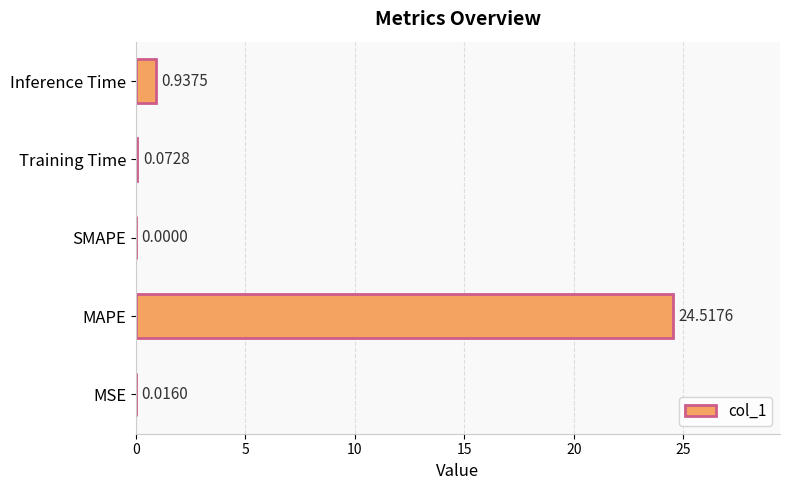

What is the change in value from MSE to Training Time?

+0.1